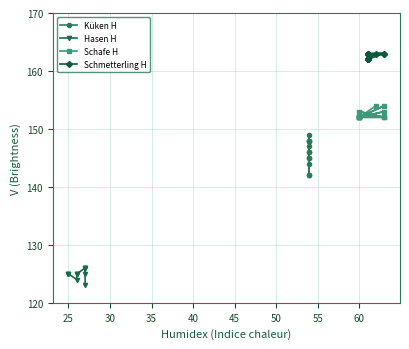

In Schafe H, how many points are higher than both neighbors (excluding endpoints)?

3